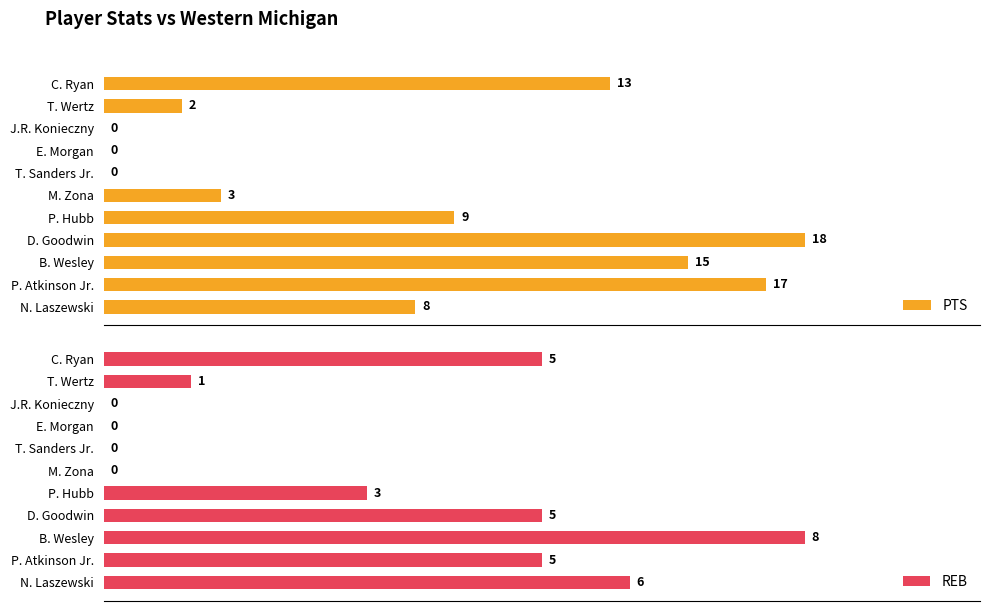

Count the REB values in the range 0 to 5.

9